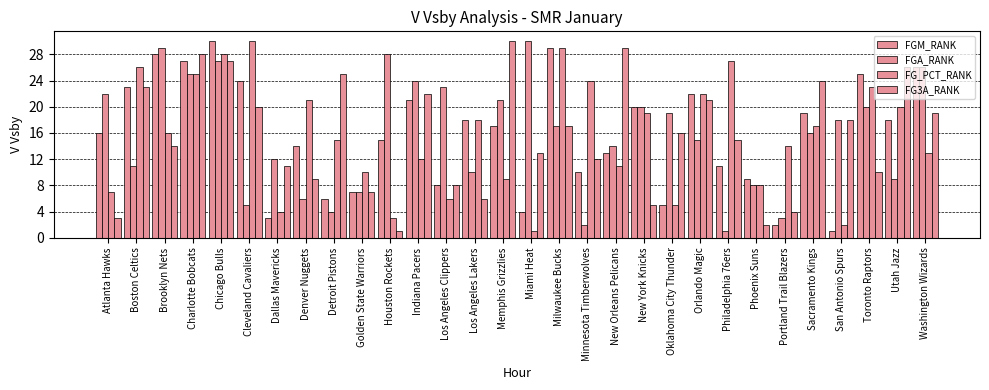

List the labels in order of FGM_RANK value, smallest first.

San Antonio Spurs, Portland Trail Blazers, Dallas Mavericks, Miami Heat, Oklahoma City Thunder, Detroit Pistons, Golden State Warriors, Los Angeles Clippers, Phoenix Suns, Minnesota Timberwolves, Philadelphia 76ers, New Orleans Pelicans, Denver Nuggets, Houston Rockets, Atlanta Hawks, Memphis Grizzlies, Los Angeles Lakers, Utah Jazz, Sacramento Kings, New York Knicks, Indiana Pacers, Orlando Magic, Boston Celtics, Cleveland Cavaliers, Toronto Raptors, Washington Wizards, Charlotte Bobcats, Brooklyn Nets, Milwaukee Bucks, Chicago Bulls